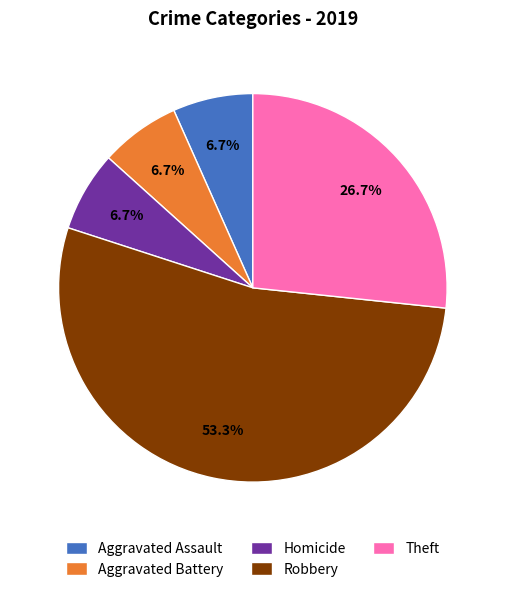

How many slices are in this pie chart?

5